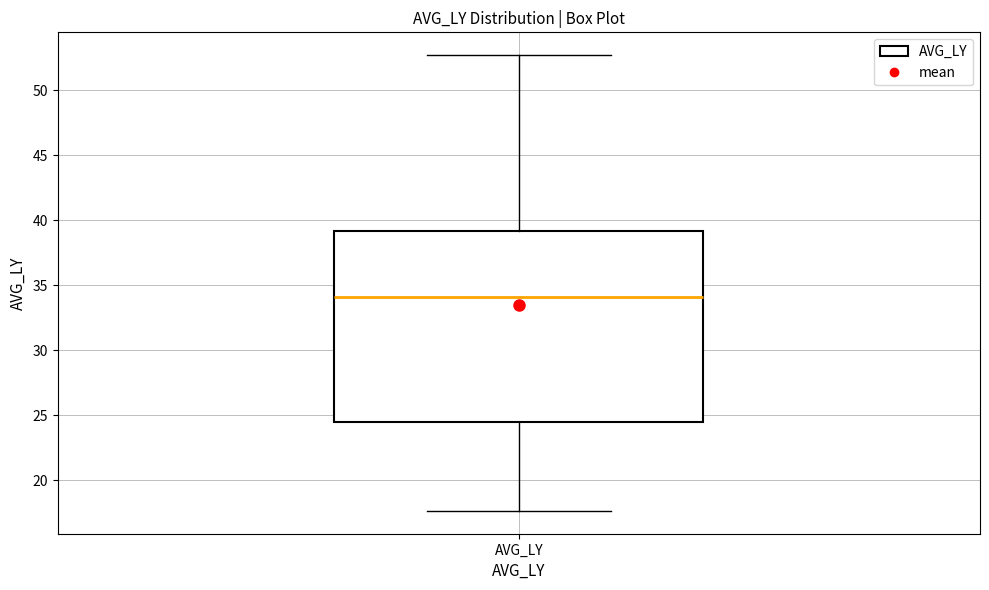

Transcribe this box plot: give where the median line is, the range the box spans, and where the two whiskers end, as read against the y-axis. The values are not printed on the chart, so give them approximately, as read against the axis.

median 34.0, box 24.5 to 39.0, whiskers 17.5 to 52.5